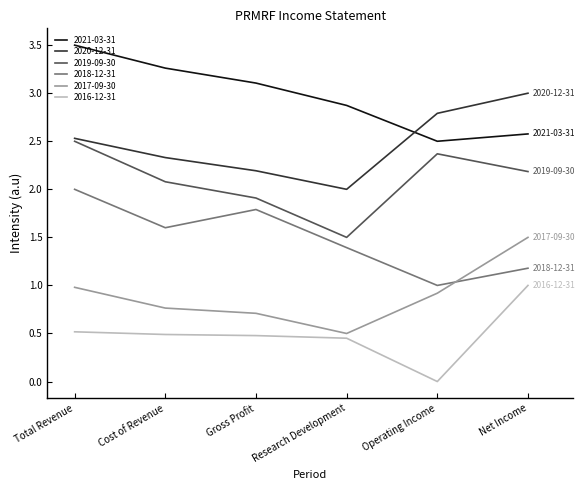

The value of 2016-12-31 at Total Revenue is 0.5. True or false?

True